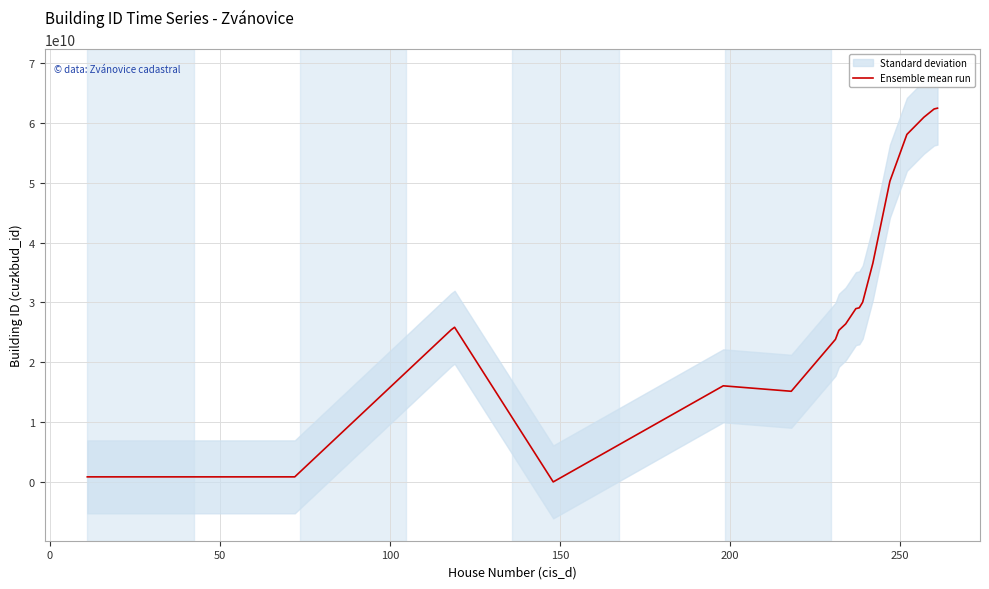

What is the highest value of the Ensemble mean run series?

62444790010